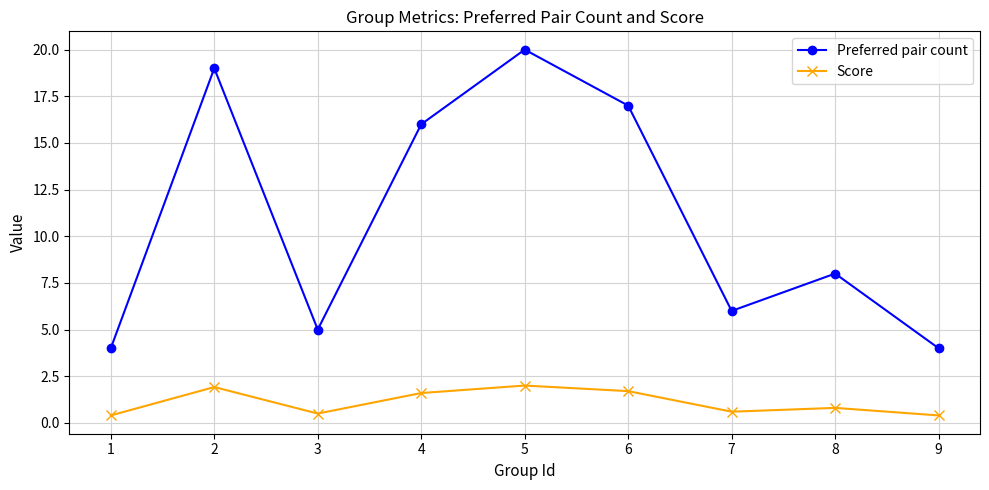

How many interior local peaks does the Score series have?

3